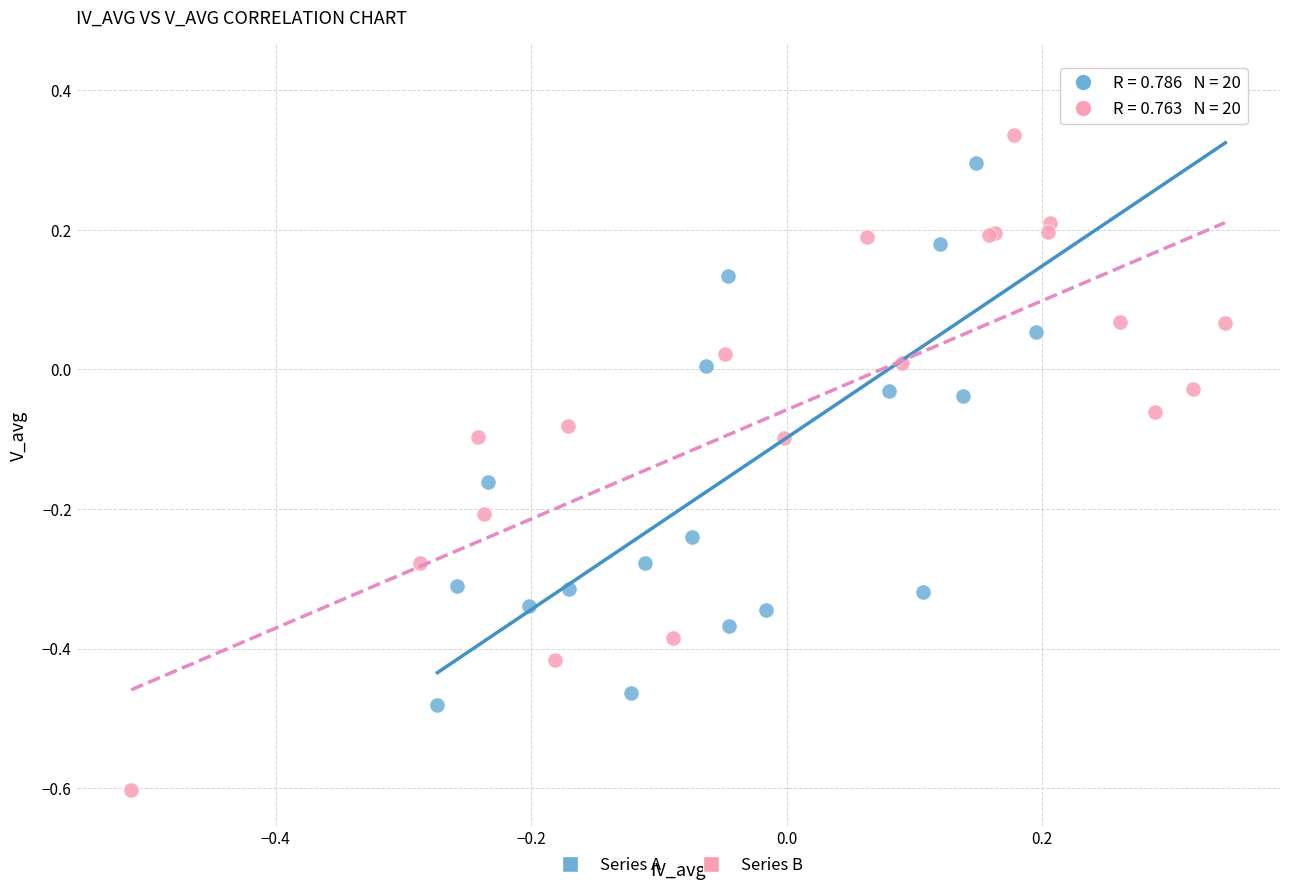

Which series reaches the minimum Y coordinate?

Series B